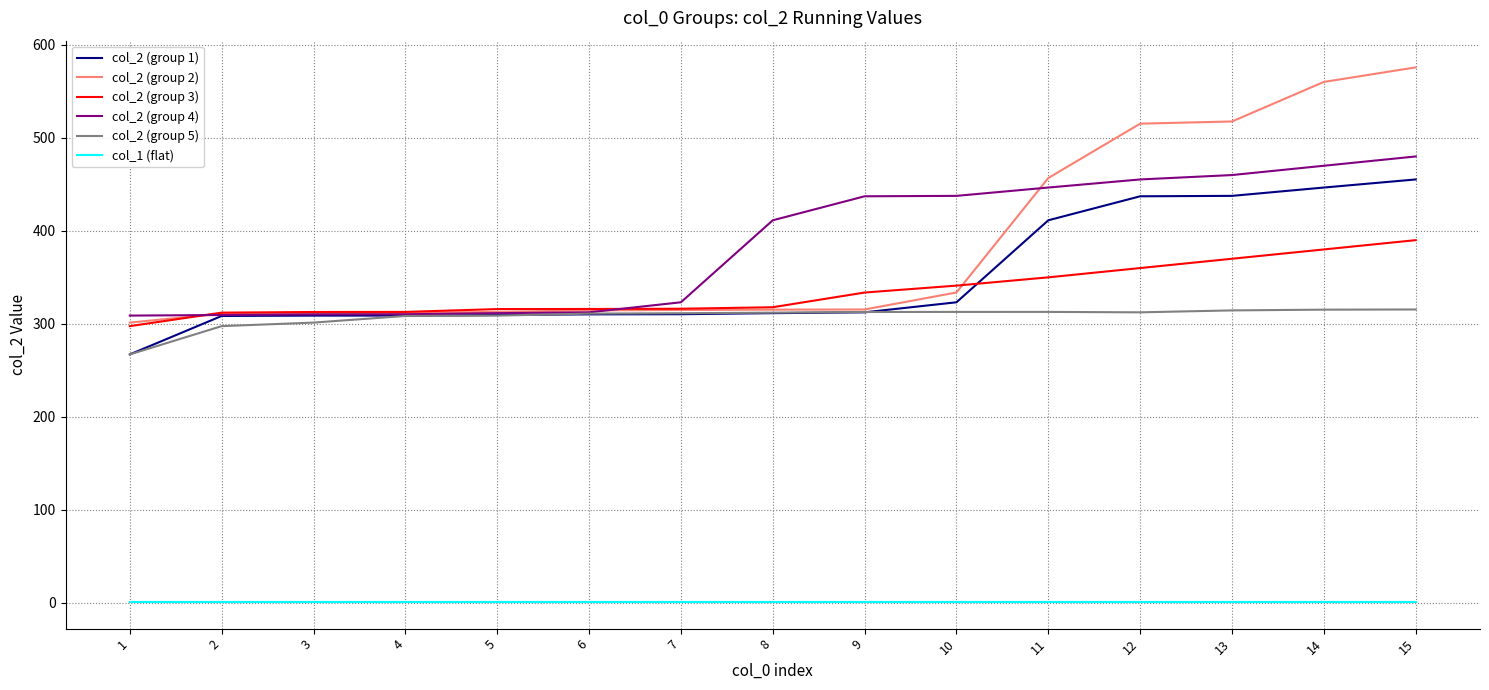

True or false: col_2 (group 3) and col_1 (flat) intersect in this chart.

False